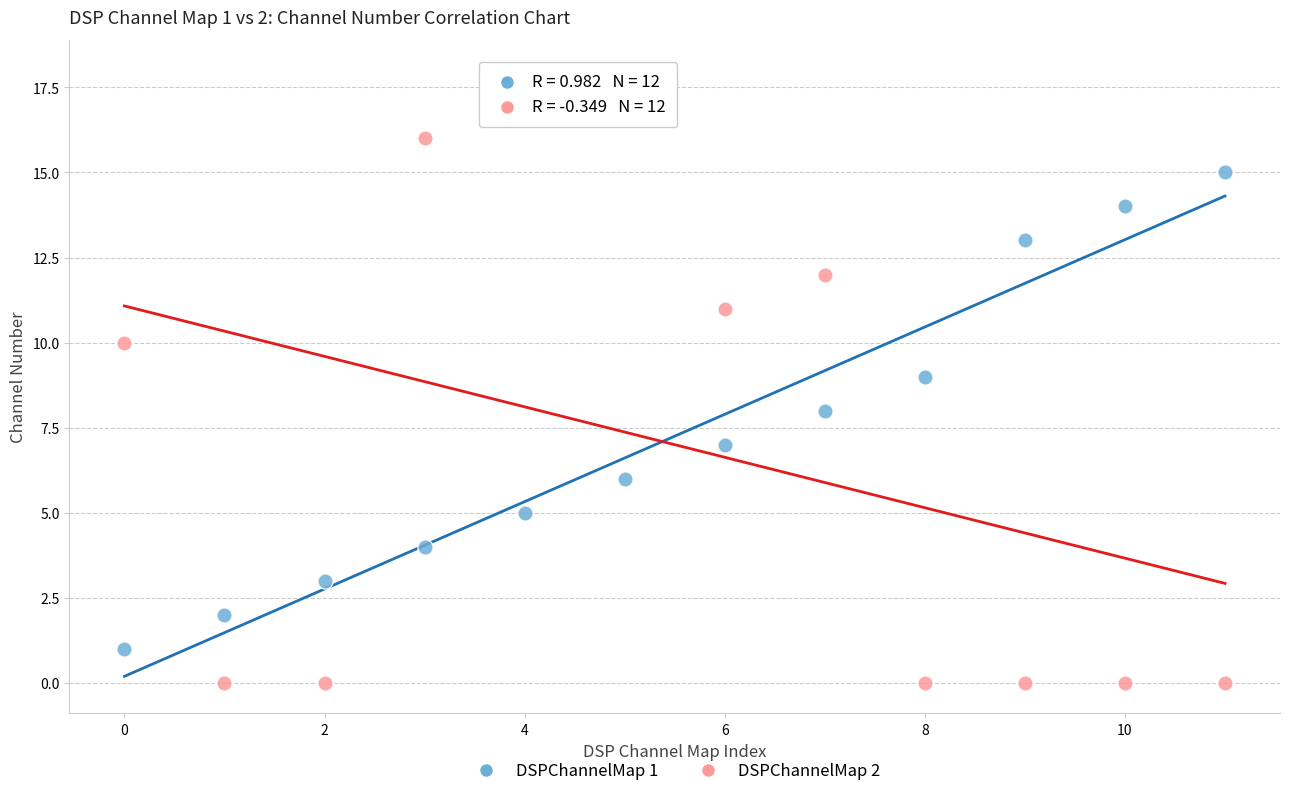

Which series has the widest spread of Y values?

DSPChannelMap 2